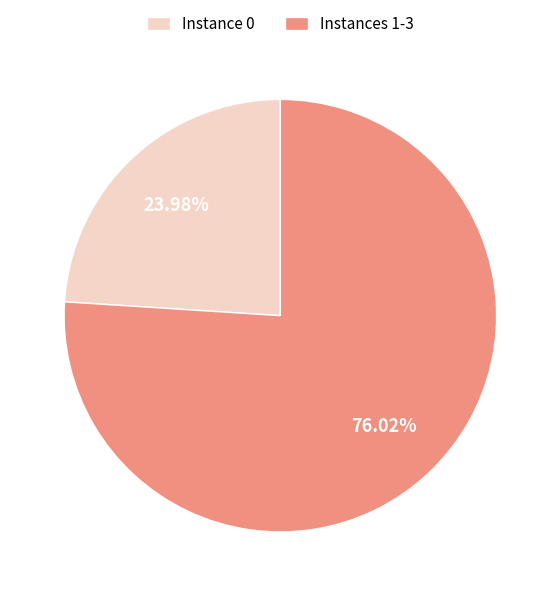

Rank the categories by value from highest to lowest.

Instances 1-3, Instance 0